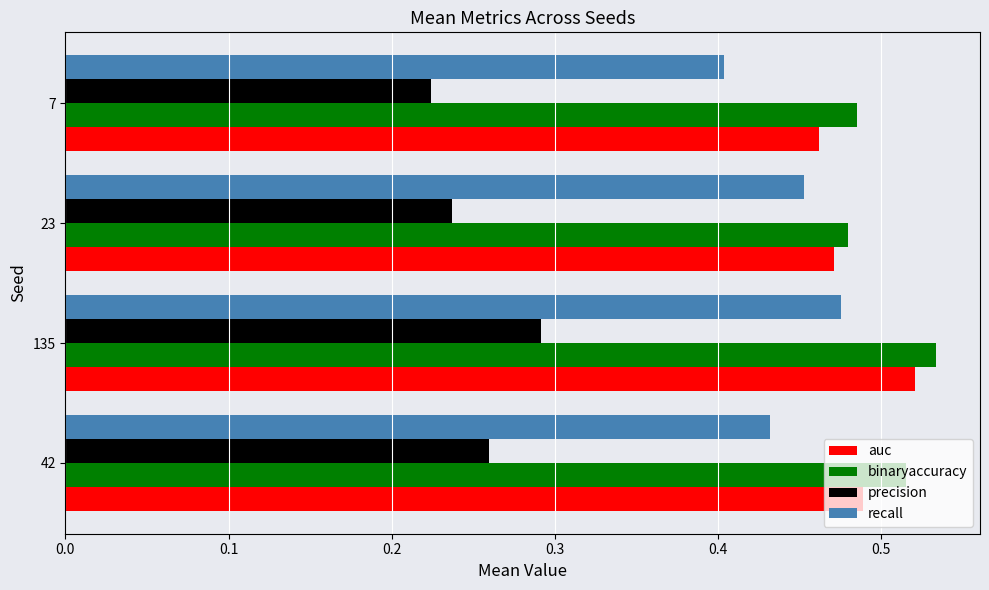

Which label corresponds to the largest value in the chart?

135